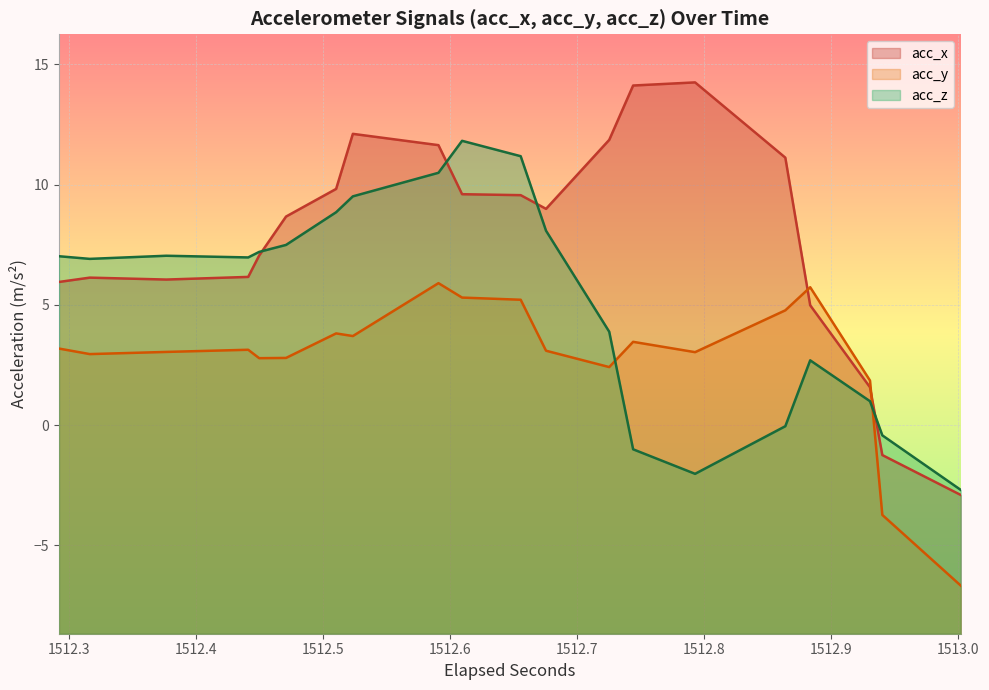

What is the minimum value shown in the chart?

-6.7